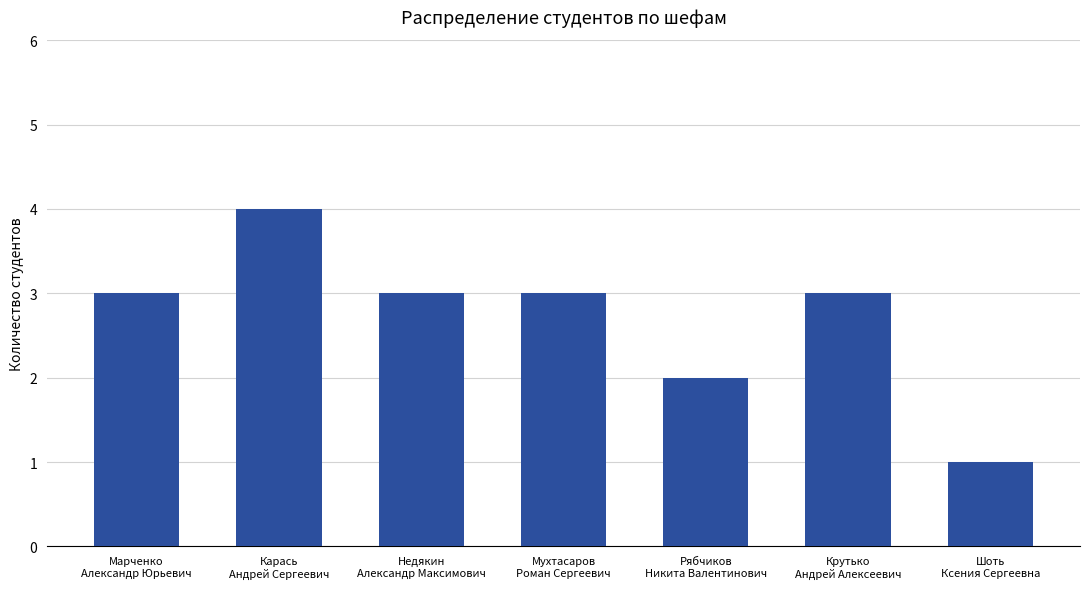

At which category does the chart reach its peak across all series?

Карась
Андрей Сергеевич